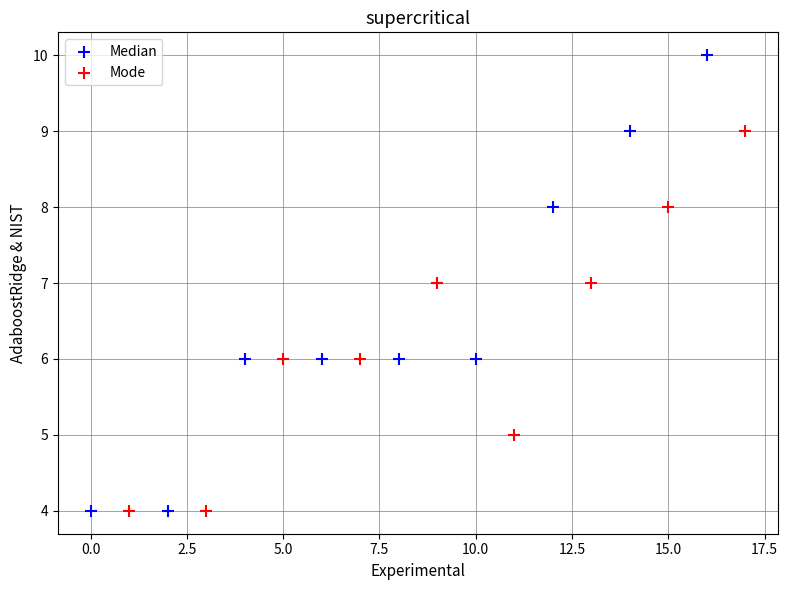

Which series has the widest spread of Y values?

Median